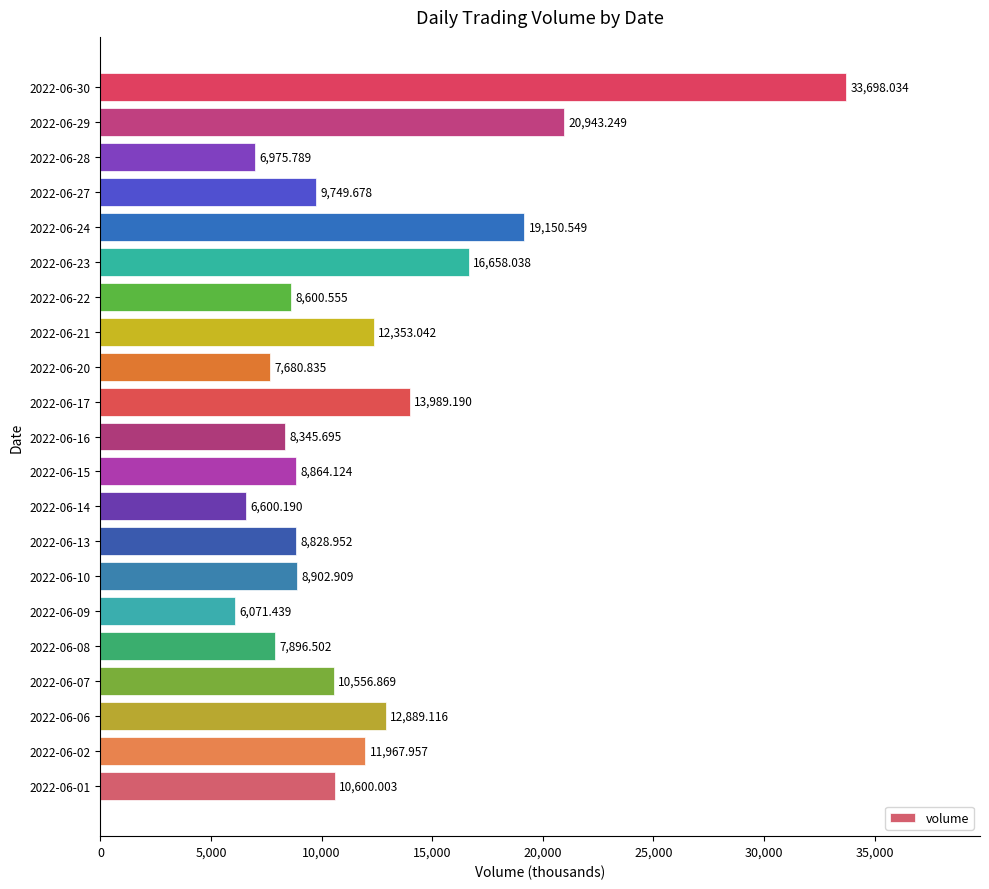

List the labels in order of value, smallest first.

2022-06-09, 2022-06-14, 2022-06-28, 2022-06-20, 2022-06-08, 2022-06-16, 2022-06-22, 2022-06-13, 2022-06-15, 2022-06-10, 2022-06-27, 2022-06-07, 2022-06-01, 2022-06-02, 2022-06-21, 2022-06-06, 2022-06-17, 2022-06-23, 2022-06-24, 2022-06-29, 2022-06-30